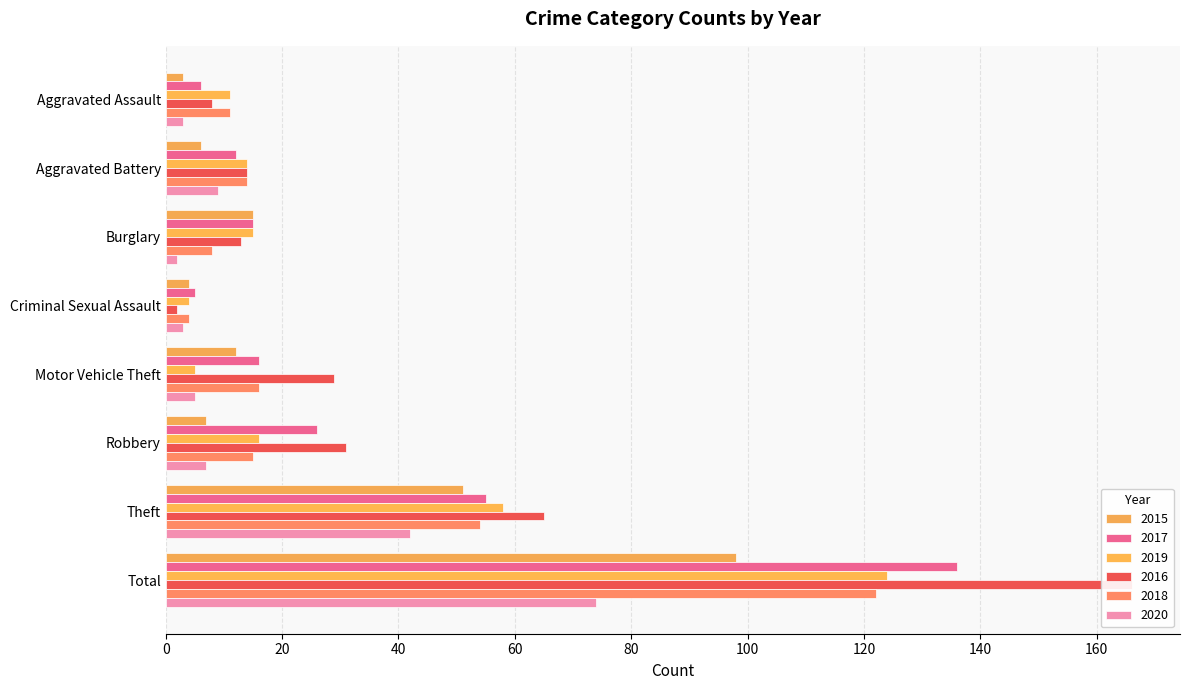

Reading left to right, what are all the values shown in this chart?

2015: Aggravated Assault=3	Aggravated Battery=6	Burglary=15	Criminal Sexual Assault=4	Motor Vehicle Theft=12	Robbery=7	Theft=51	Total=98
2017: Aggravated Assault=6	Aggravated Battery=12	Burglary=15	Criminal Sexual Assault=5	Motor Vehicle Theft=16	Robbery=26	Theft=55	Total=136
2019: Aggravated Assault=11	Aggravated Battery=14	Burglary=15	Criminal Sexual Assault=4	Motor Vehicle Theft=5	Robbery=16	Theft=58	Total=124
2016: Aggravated Assault=8	Aggravated Battery=14	Burglary=13	Criminal Sexual Assault=2	Motor Vehicle Theft=29	Robbery=31	Theft=65	Total=166
2018: Aggravated Assault=11	Aggravated Battery=14	Burglary=8	Criminal Sexual Assault=4	Motor Vehicle Theft=16	Robbery=15	Theft=54	Total=122
2020: Aggravated Assault=3	Aggravated Battery=9	Burglary=2	Criminal Sexual Assault=3	Motor Vehicle Theft=5	Robbery=7	Theft=42	Total=74